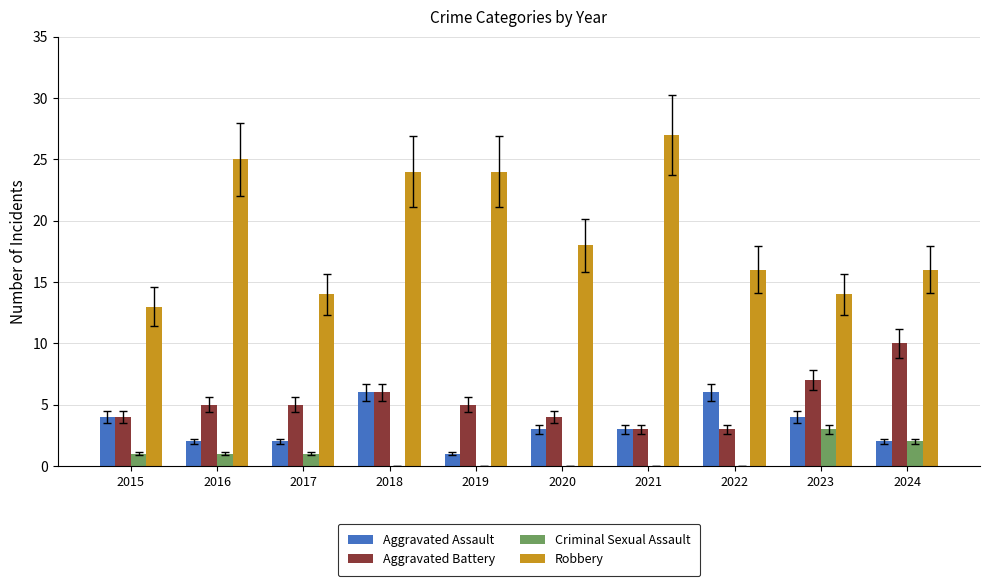

Between 2017 and 2019, which series saw the biggest shift?

Robbery